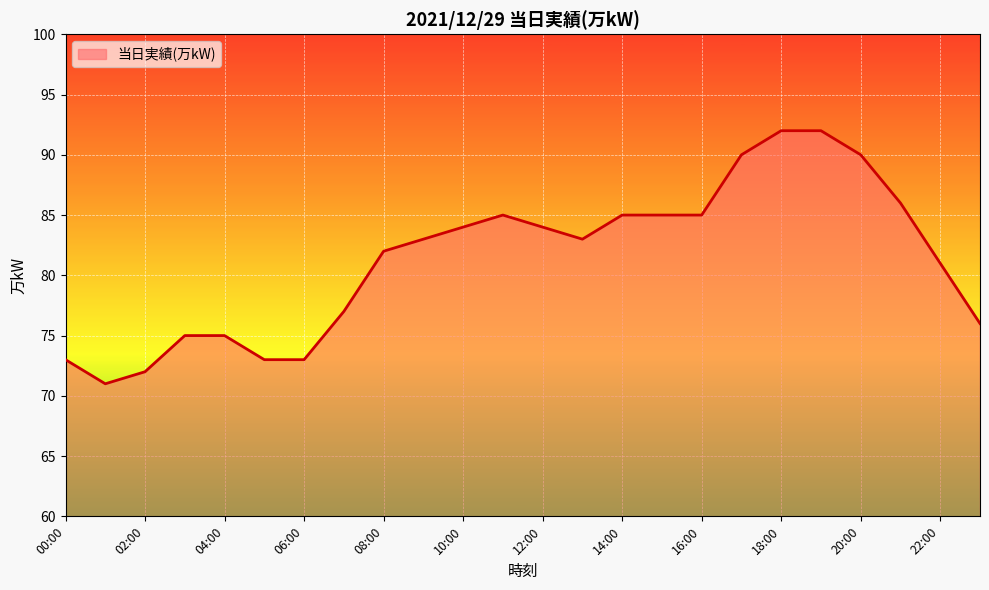

What is the difference between the maximum and minimum values?

21